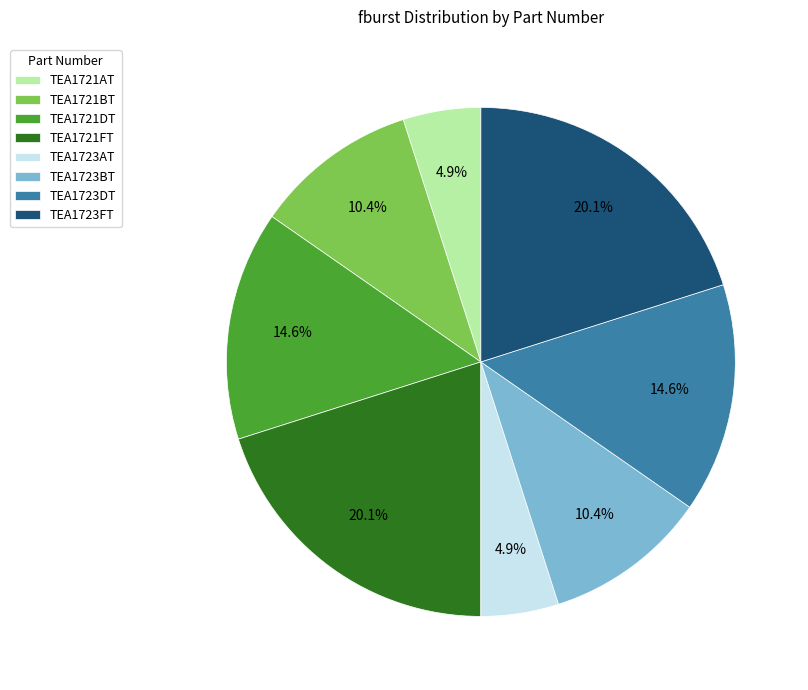

Is it true that TEA1721BT is 19% of the pie?

False